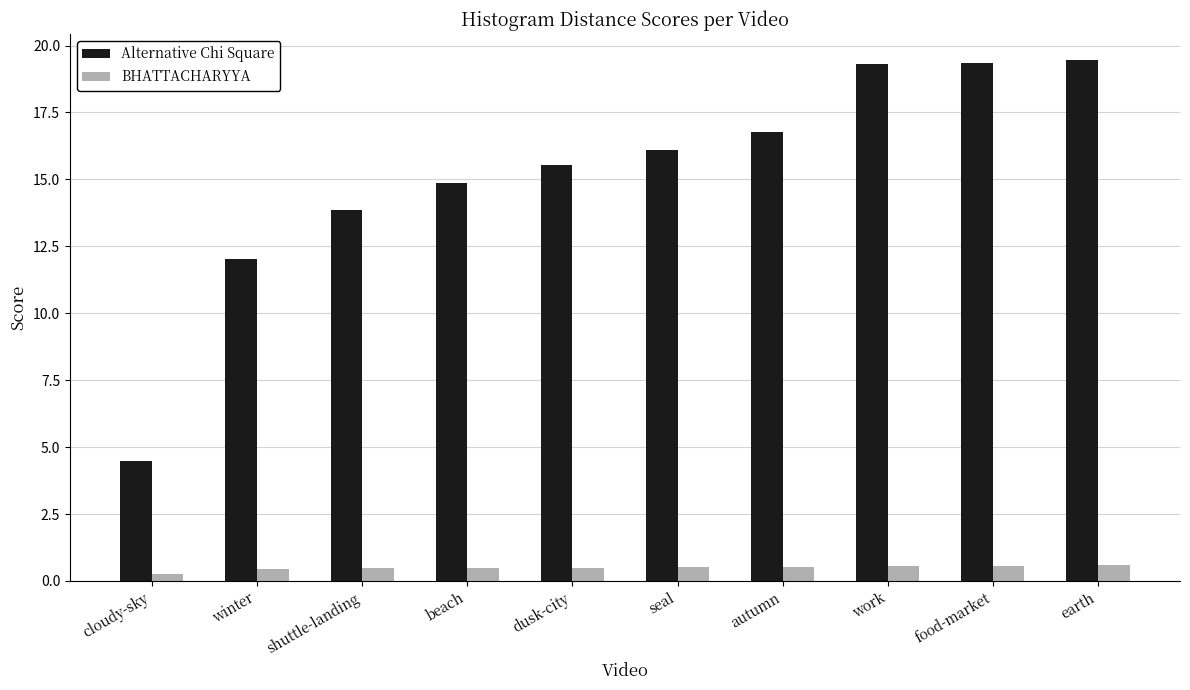

What is the label of the 6th bar from the left?

seal